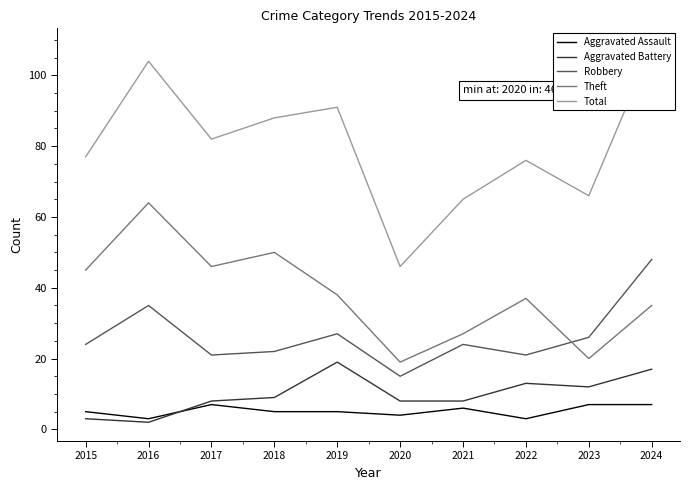

True or false: Robbery has more than 2 points higher than both neighbors.

True